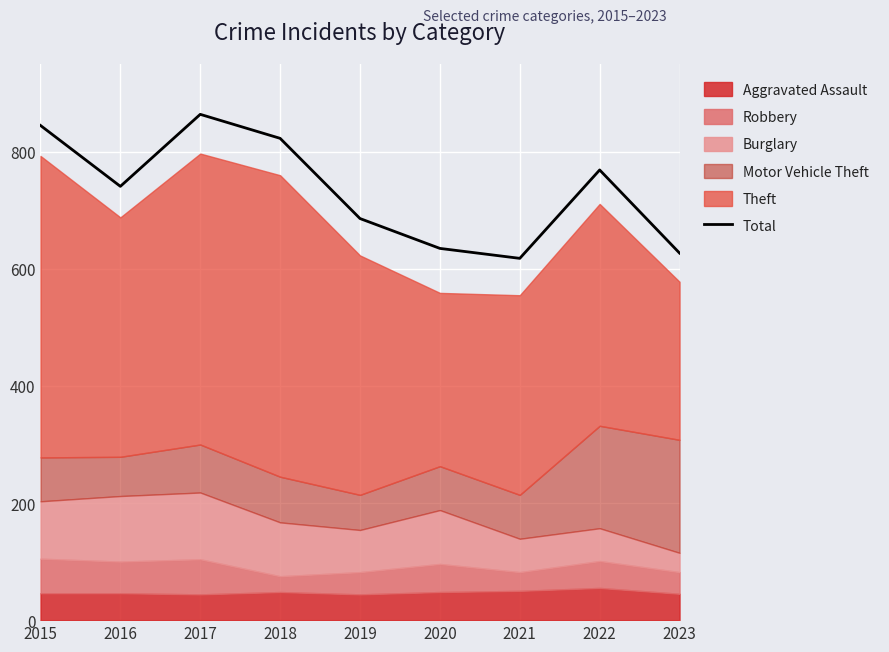

How many points are lower than both their immediate neighbors (excluding endpoints)?

2